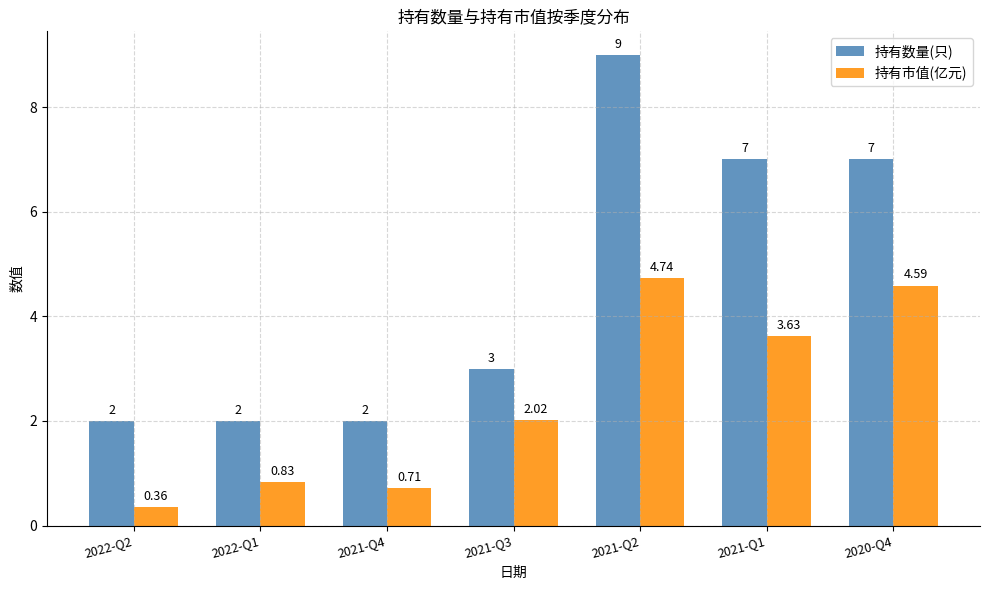

Which series has the largest range (max minus min)?

持有数量(只)